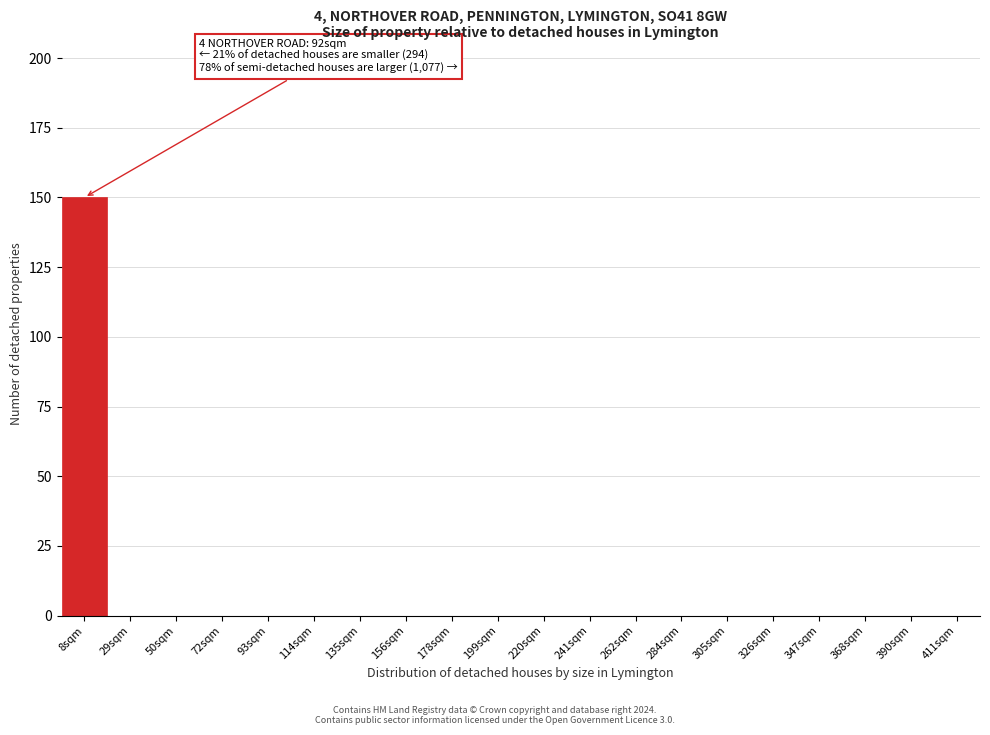

Reading right to left, list all the values displayed in this chart.

411sqm=0	390sqm=0	368sqm=0	347sqm=0	326sqm=0	305sqm=0	284sqm=0	262sqm=0	241sqm=0	220sqm=0	199sqm=0	178sqm=0	156sqm=0	135sqm=0	114sqm=0	93sqm=0	72sqm=0	50sqm=0	29sqm=0	8sqm=150